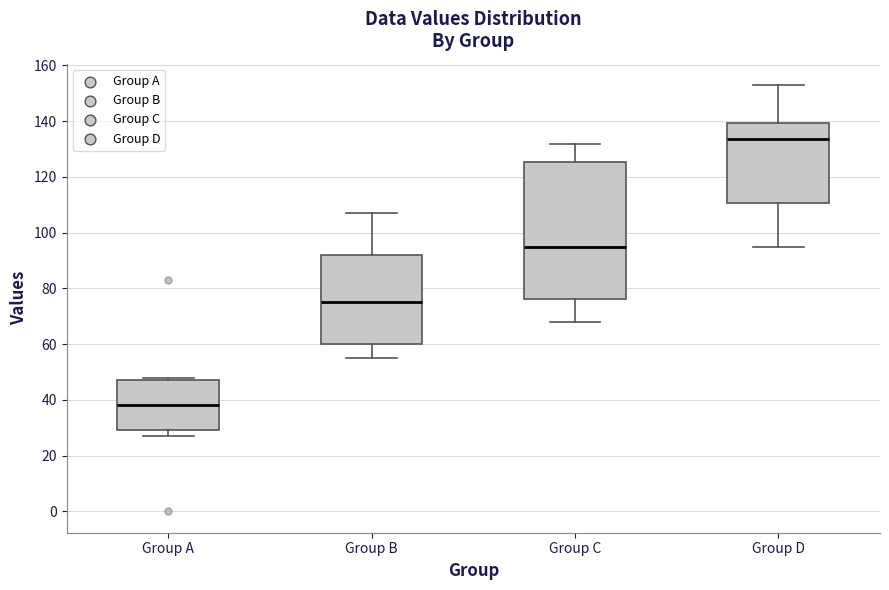

Where does the lower whisker of the box for Group B end on the y-axis? The values are not printed on the chart, so give them approximately, as read against the axis.

56